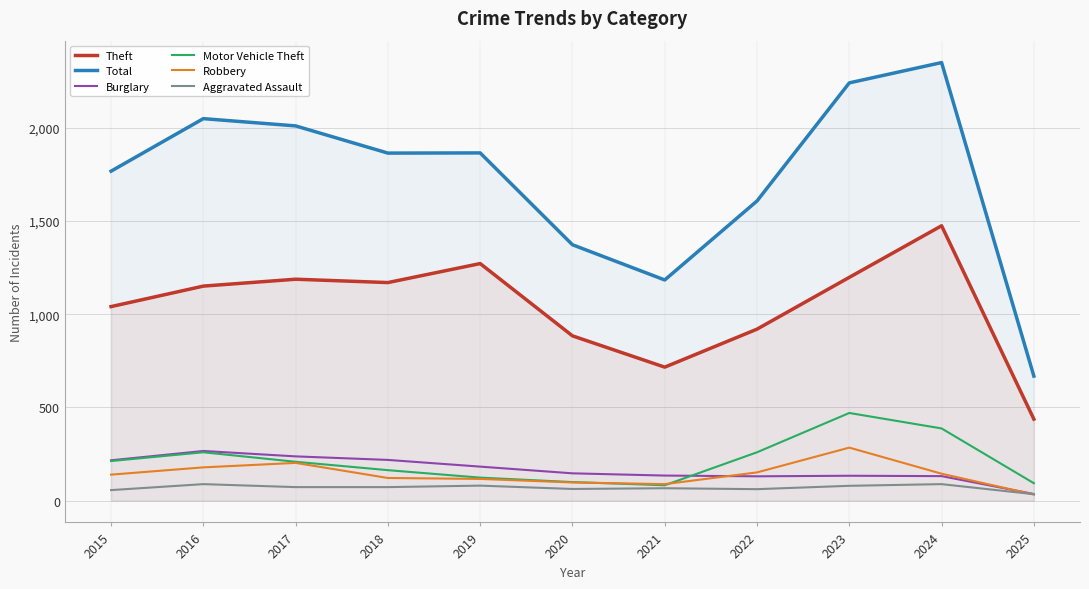

At which category does Robbery reach its first local peak?

2017